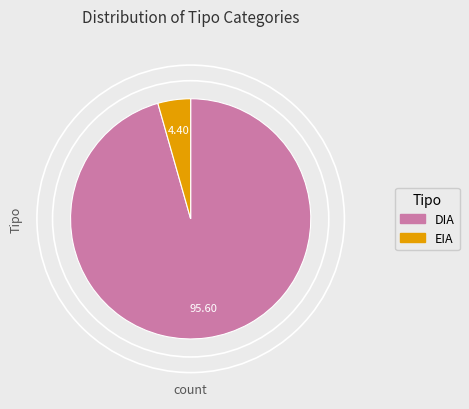

Which slice represents more than half of the pie?

DIA